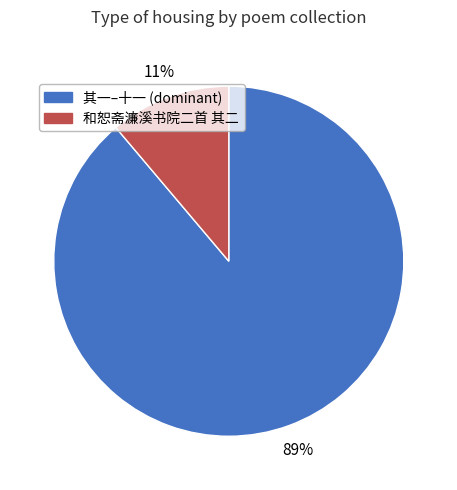

Is there a majority slice in this chart?

Yes